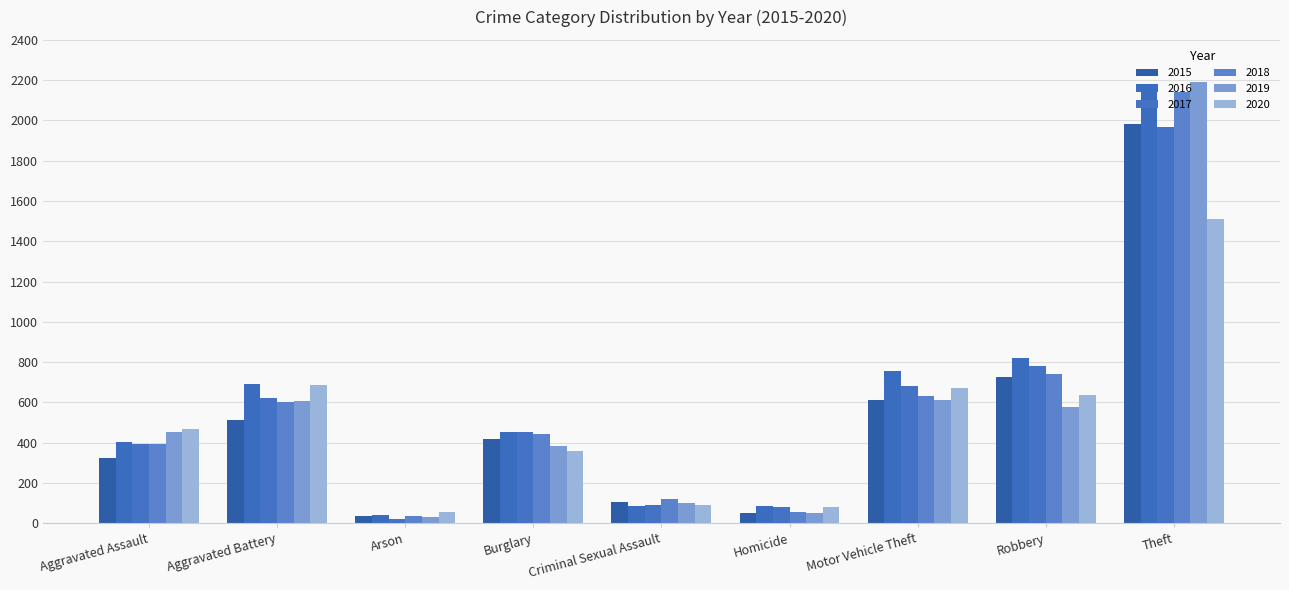

Reading left to right, what are all the values shown in this chart?

2015: 323	515	35	421	105	50	614	726	1981
2016: 402	691	40	451	87	87	756	819	2148
2017: 396	623	23	453	91	82	680	780	1968
2018: 392	600	37	443	123	56	631	741	2140
2019: 452	608	32	383	102	53	611	577	2190
2020: 466	686	55	357	89	81	673	637	1512